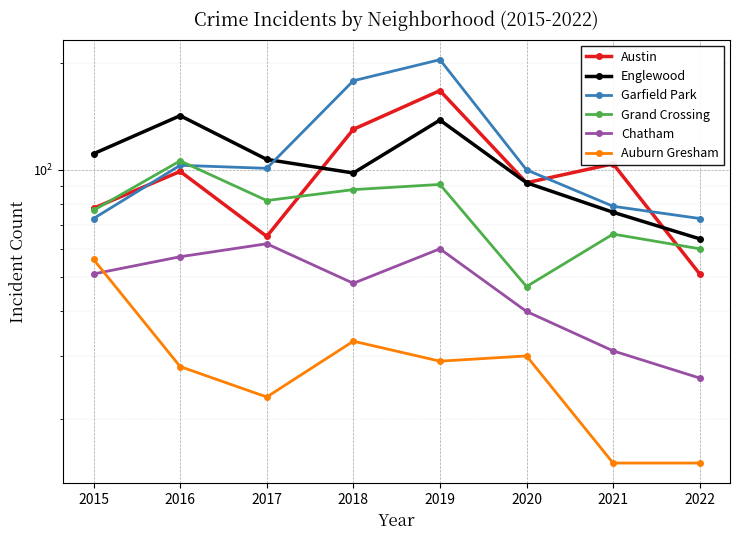

What are all the series names shown in the legend?

Austin, Englewood, Garfield Park, Grand Crossing, Chatham, Auburn Gresham